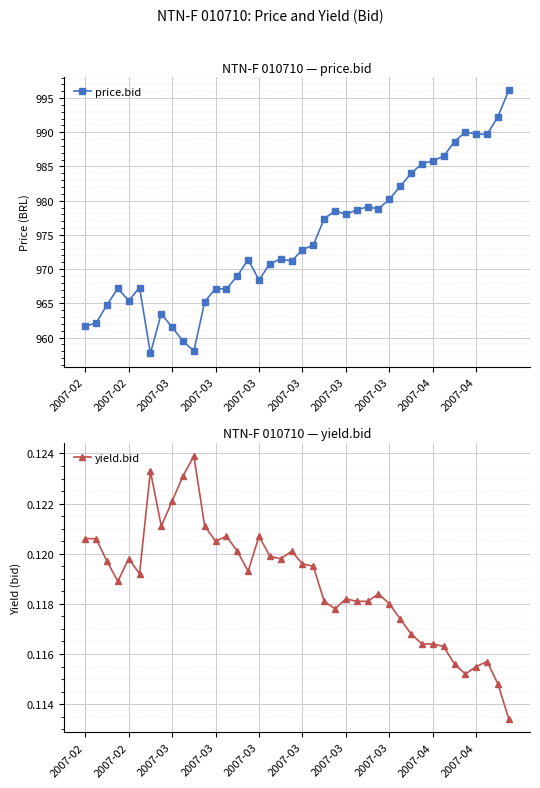

True or false: price.bid and yield.bid cross at least once.

False